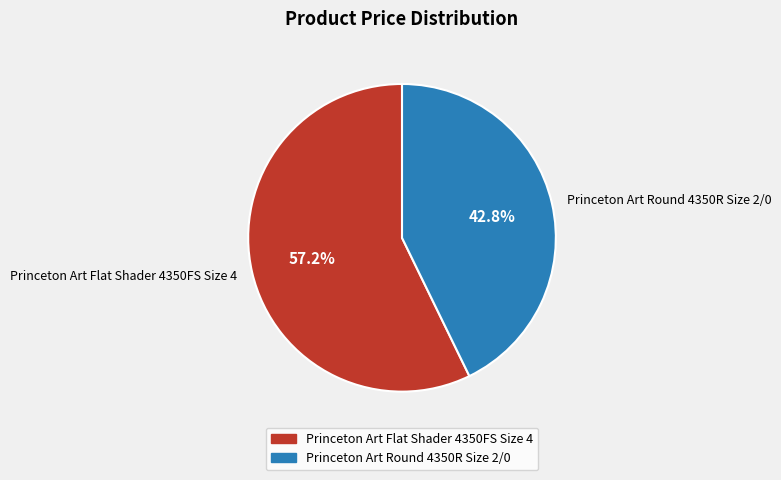

Approximately how many times larger is the value at Princeton Art Flat Shader 4350FS Size 4 compared to Princeton Art Round 4350R Size 2/0?

1.3